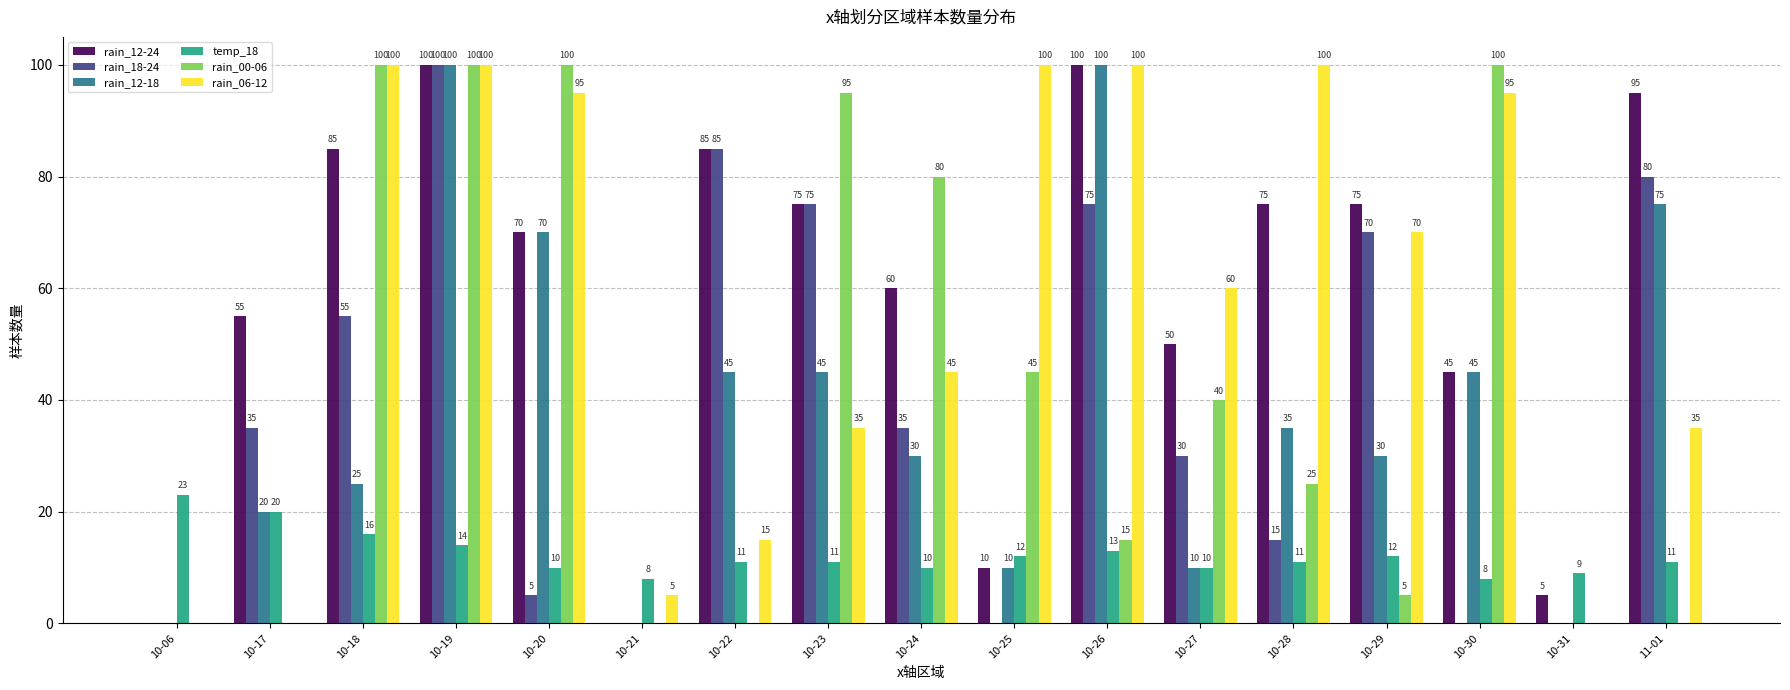

What is the average value of the rain_12-18 series?

38